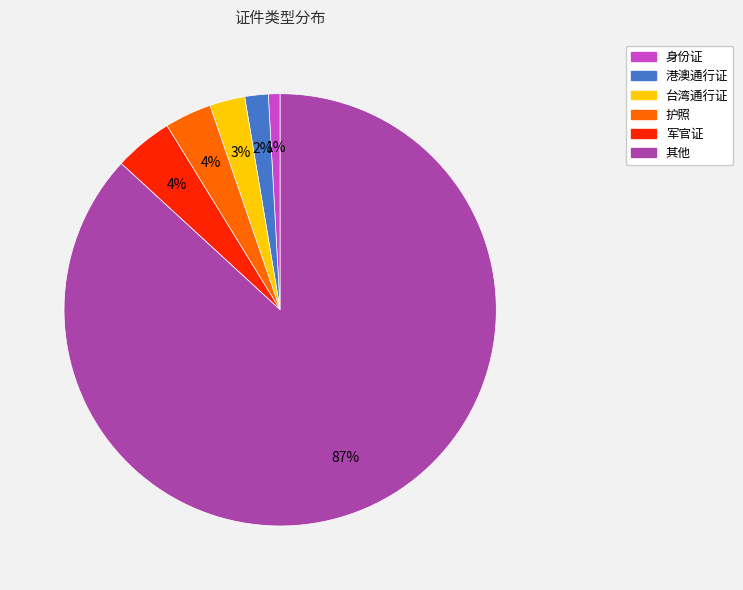

What is the largest slice in the pie chart?

其他